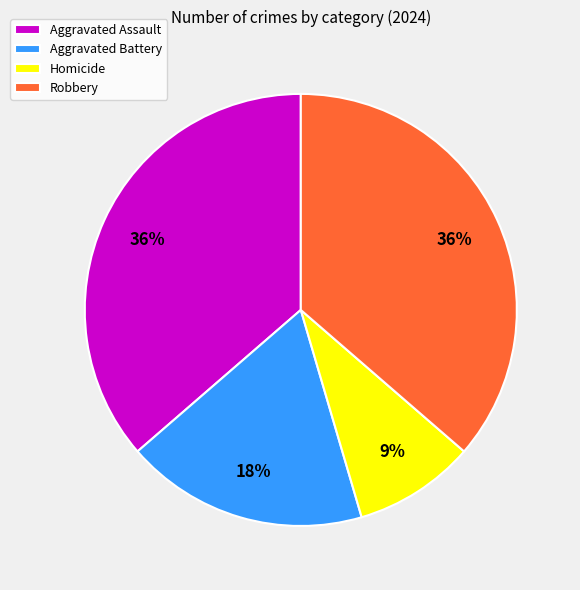

How many slices are in this pie chart?

4